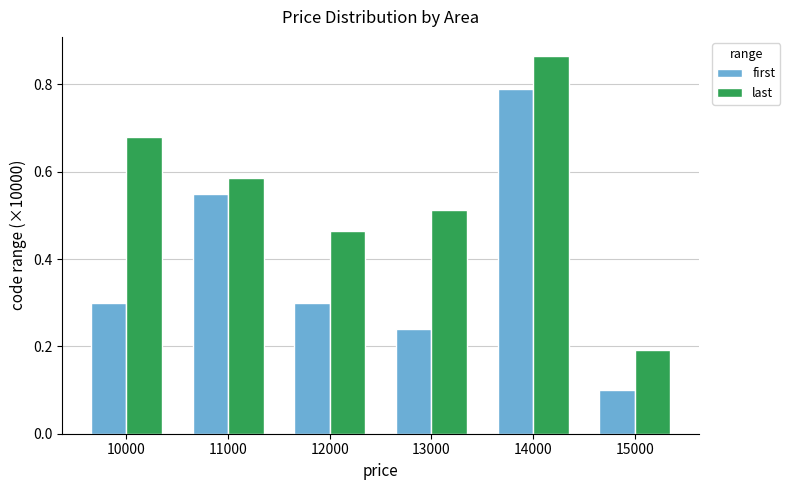

At how many categories does at least one series exceed 0?

6